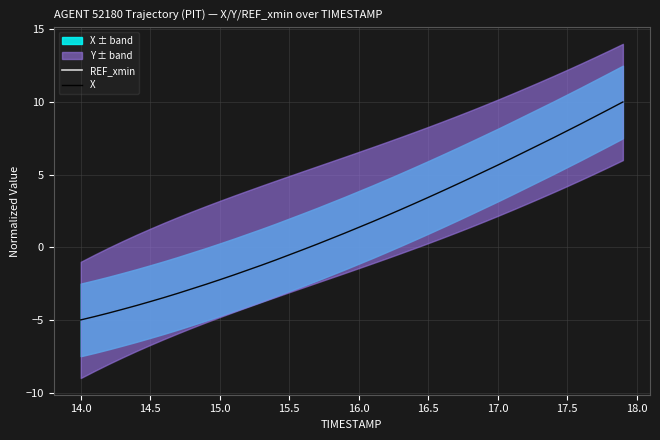

What is the maximum value for X?

10.0